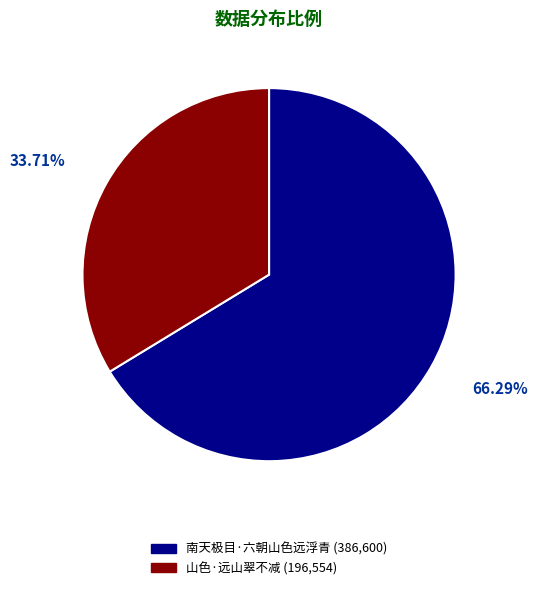

The 南天极目·六朝山色远浮青 slice represents 66% of the pie. True or false?

True